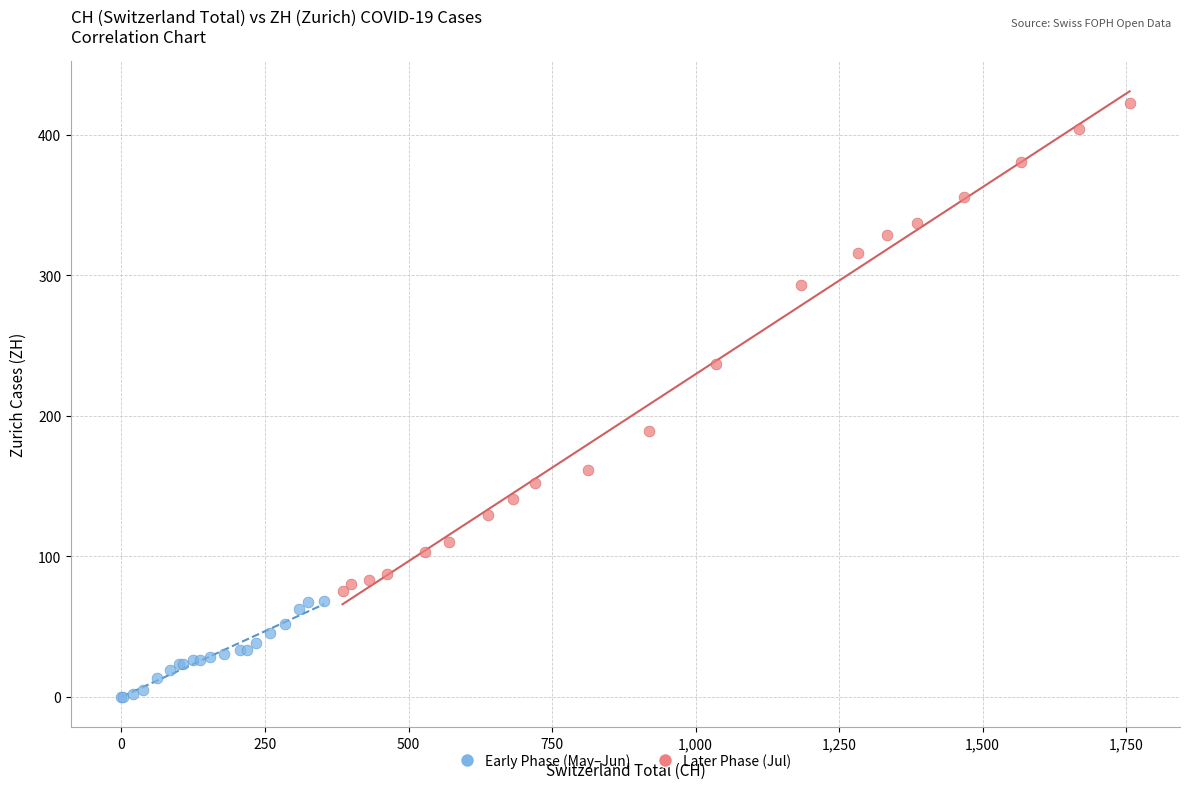

Which series has the widest spread of Y values?

Later Phase (Jul)